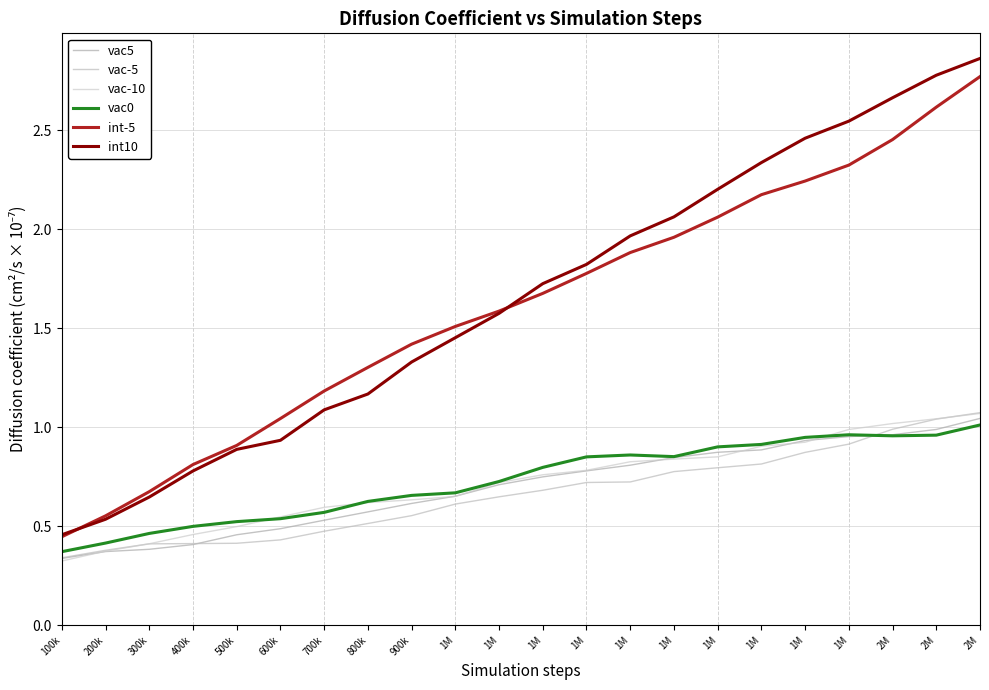

Does the chart have visible grid lines?

Yes